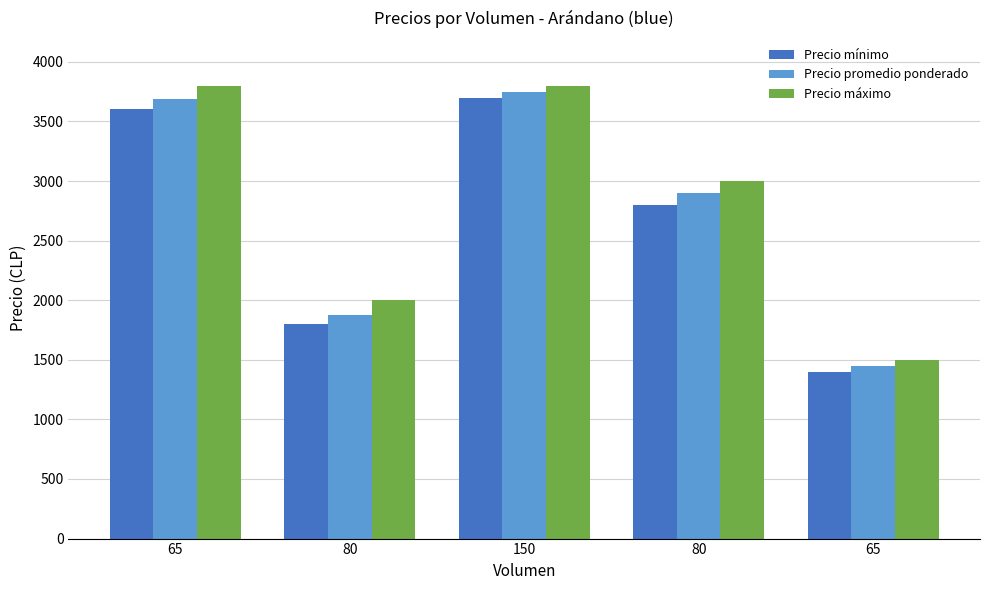

What is the average value of the Precio mínimo series?

2660